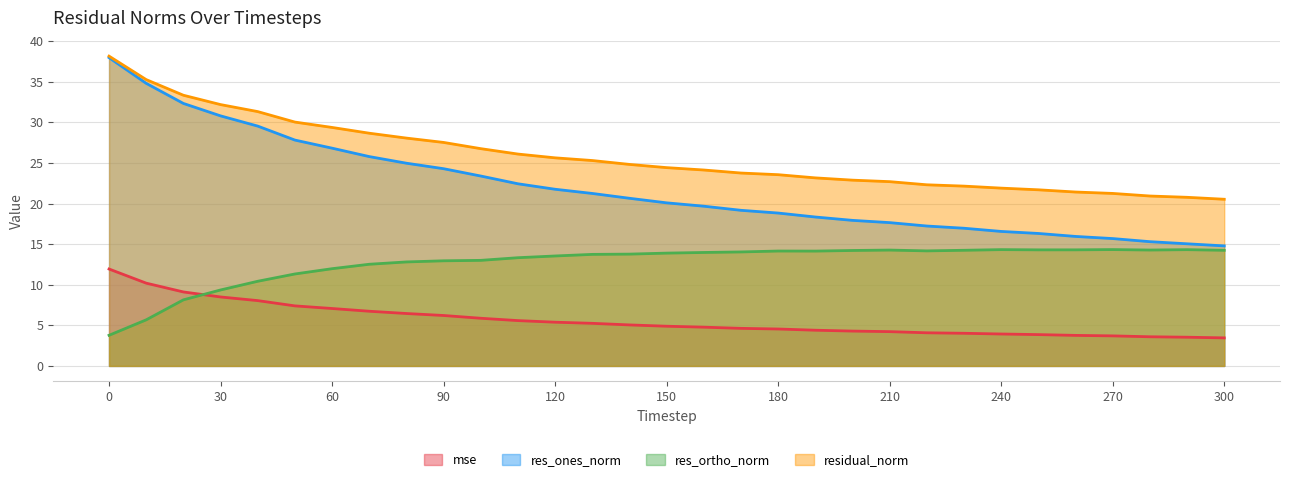

Rank the series at 170 from highest to lowest value.

residual_norm, res_ones_norm, res_ortho_norm, mse